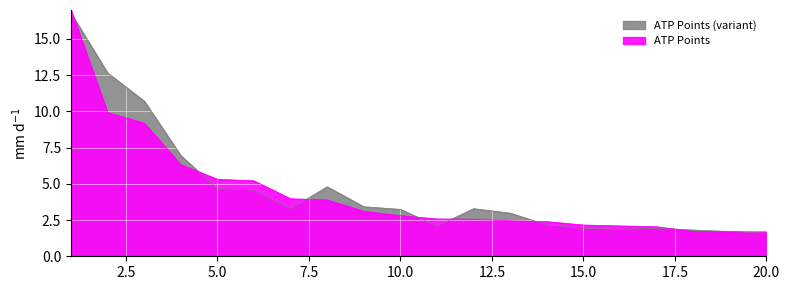

What is the difference between the maximum and minimum values?

15.3